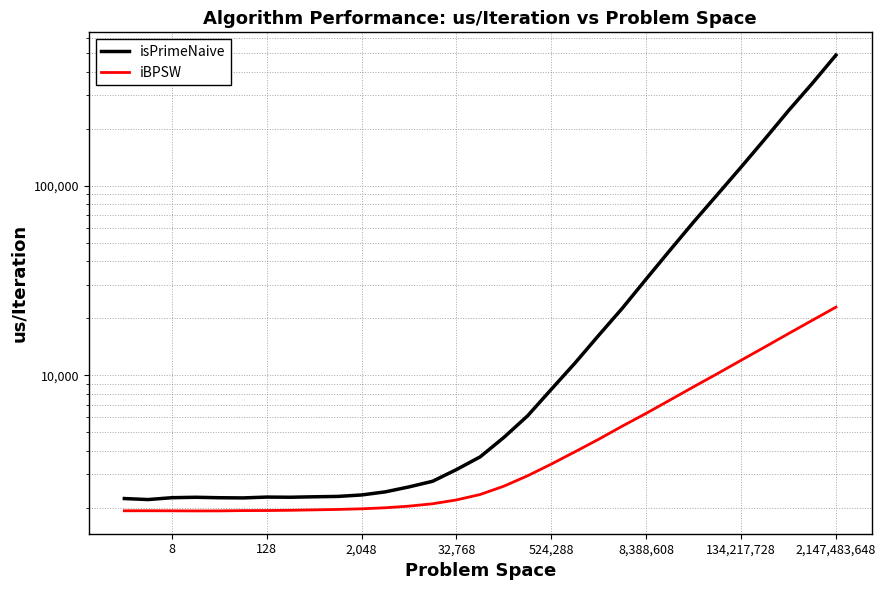

True or false: isPrimeNaive and iBPSW intersect in this chart.

False